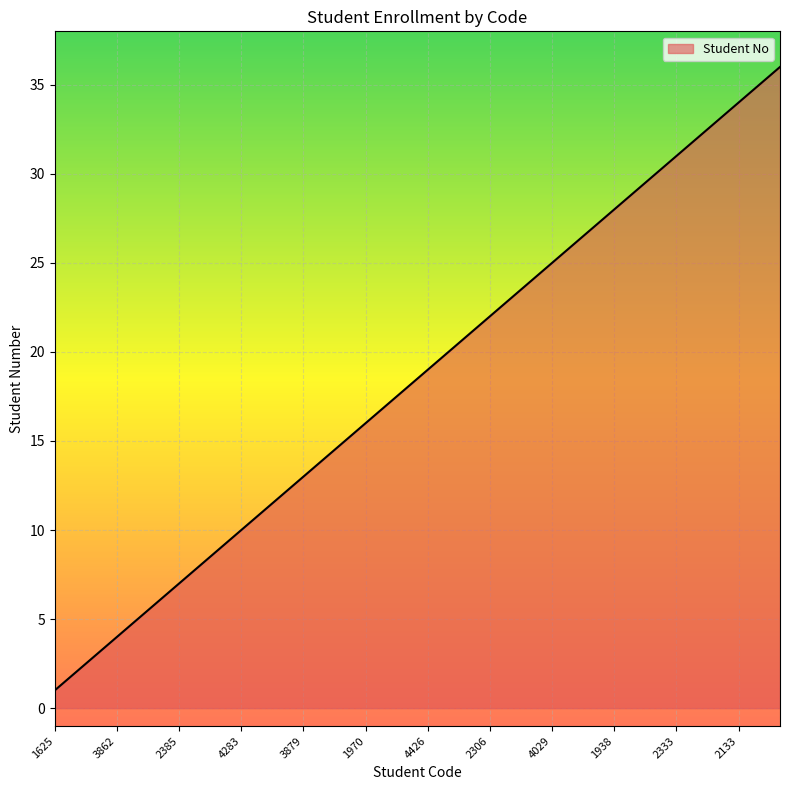

What is the difference between the maximum and minimum values?

35